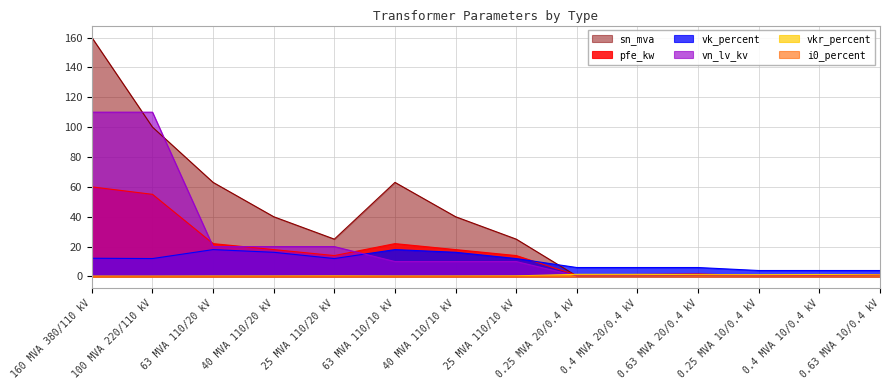

What is the value of the vn_lv_kv point at the 9th from the left?

0.4